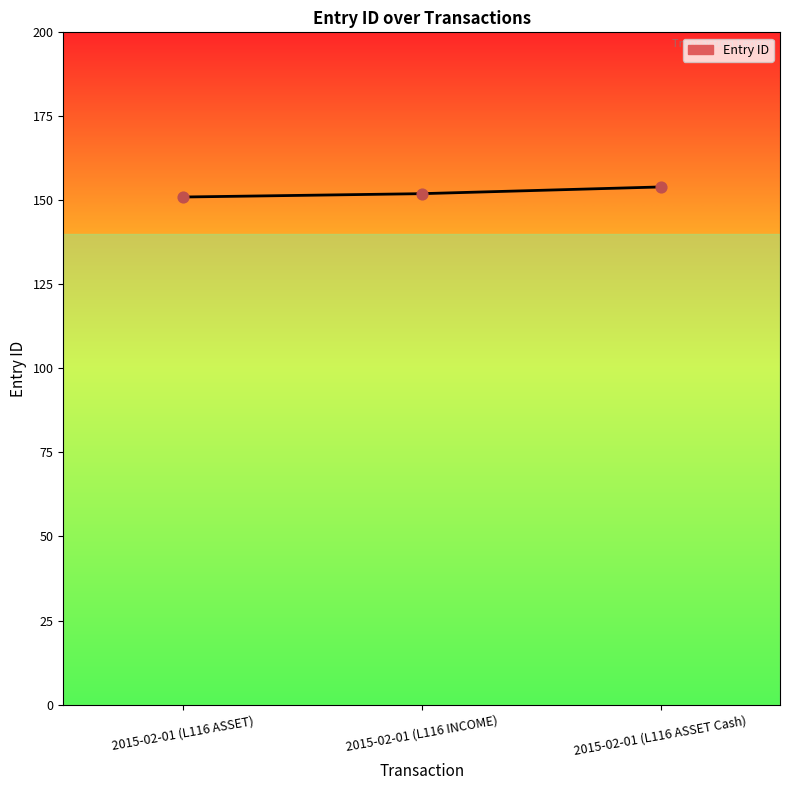

What is the ratio of the value at 2015-02-01 (L116 INCOME) to the value at 2015-02-01 (L116 ASSET)?

1.0